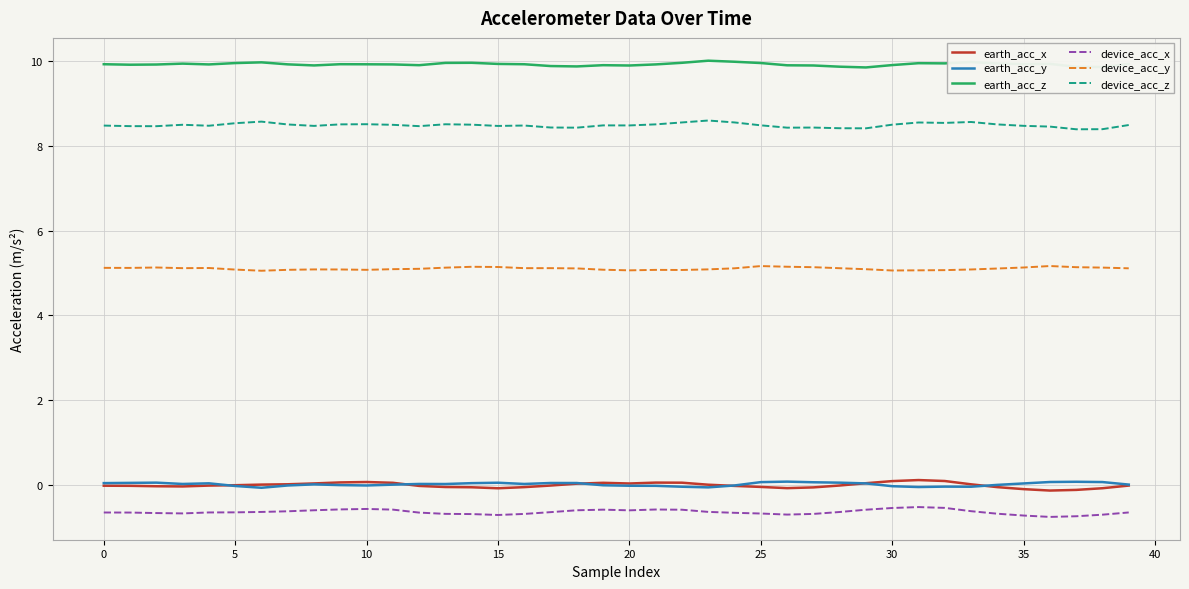

True or false: earth_acc_y and earth_acc_z intersect in this chart.

False